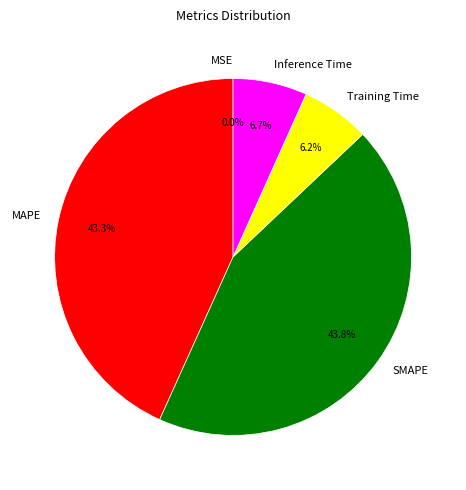

What is the largest slice in the pie chart?

SMAPE